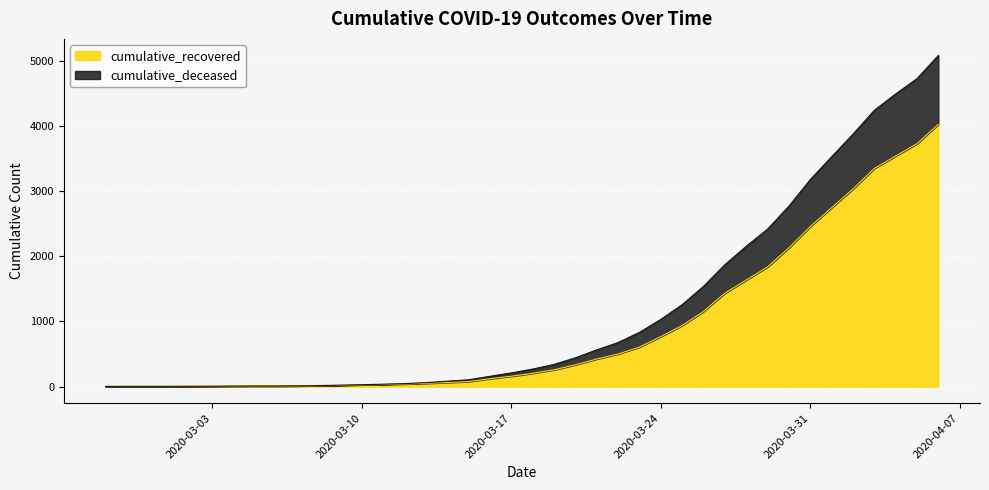

True or false: cumulative_recovered and cumulative_deceased intersect in this chart.

False